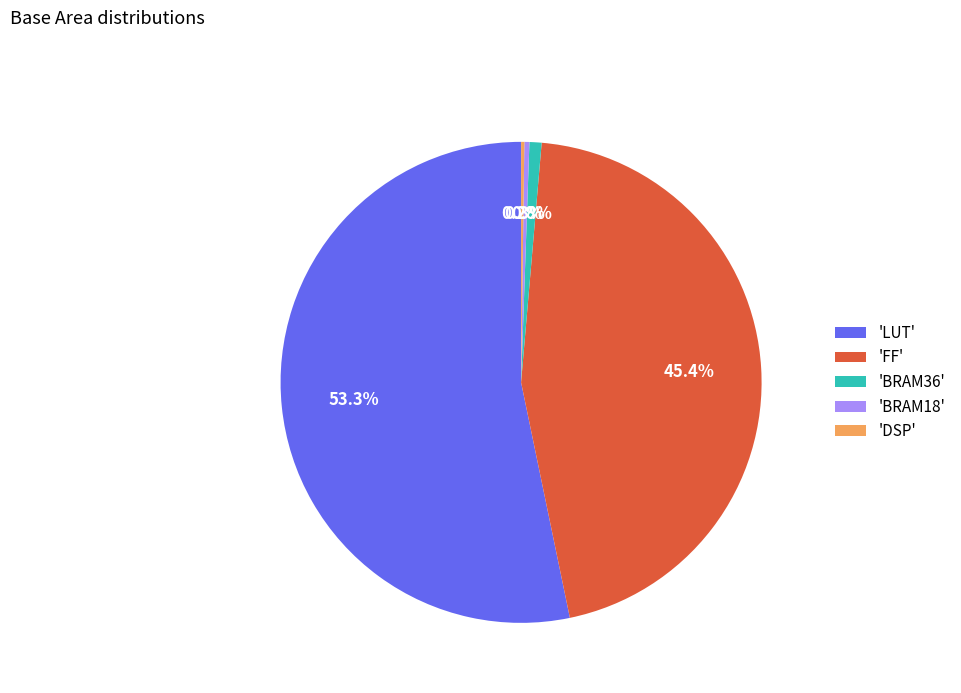

Which slice is the largest?

'LUT'